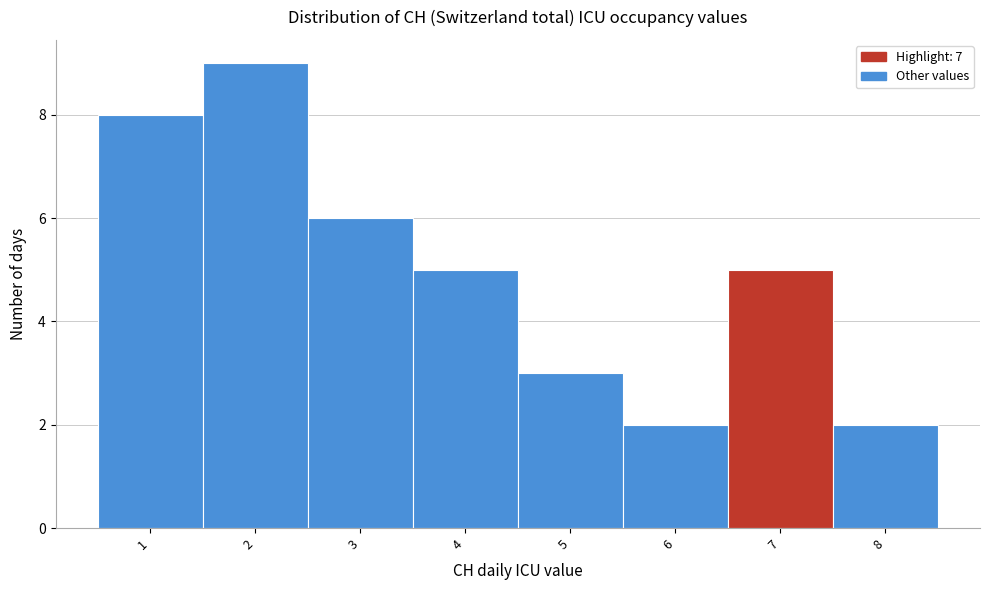

Reading left to right, transcribe this chart: for each bar, give the range it covers on the x-axis and its height. The values are not printed on the chart, so give them approximately, as read against the axis.

0.5 to 1.5: 8
1.5 to 2.5: 9
2.5 to 3.5: 6
3.5 to 4.5: 5
4.5 to 5.5: 3
5.5 to 6.5: 2
6.5 to 7.5: 5
7.5 to 8.5: 2